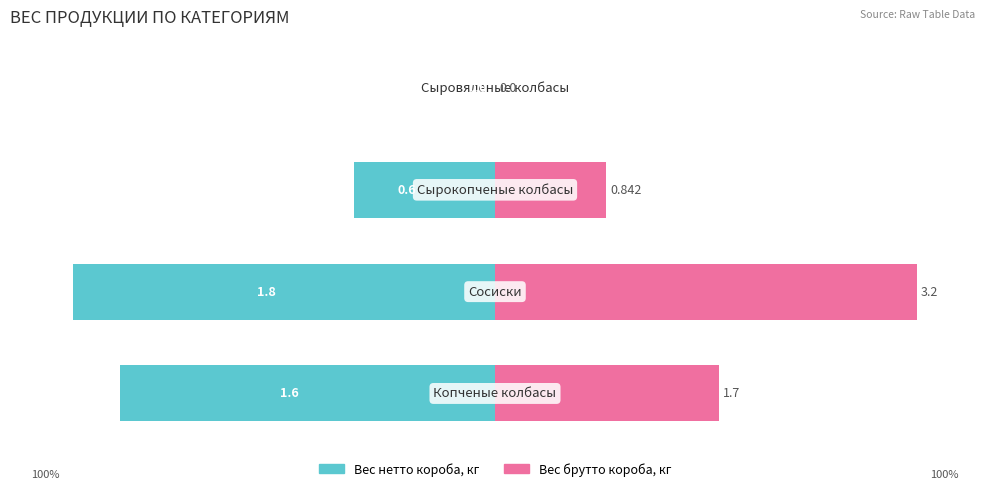

The value of Вес брутто короба, кг at 2 is 15.9. True or false?

False